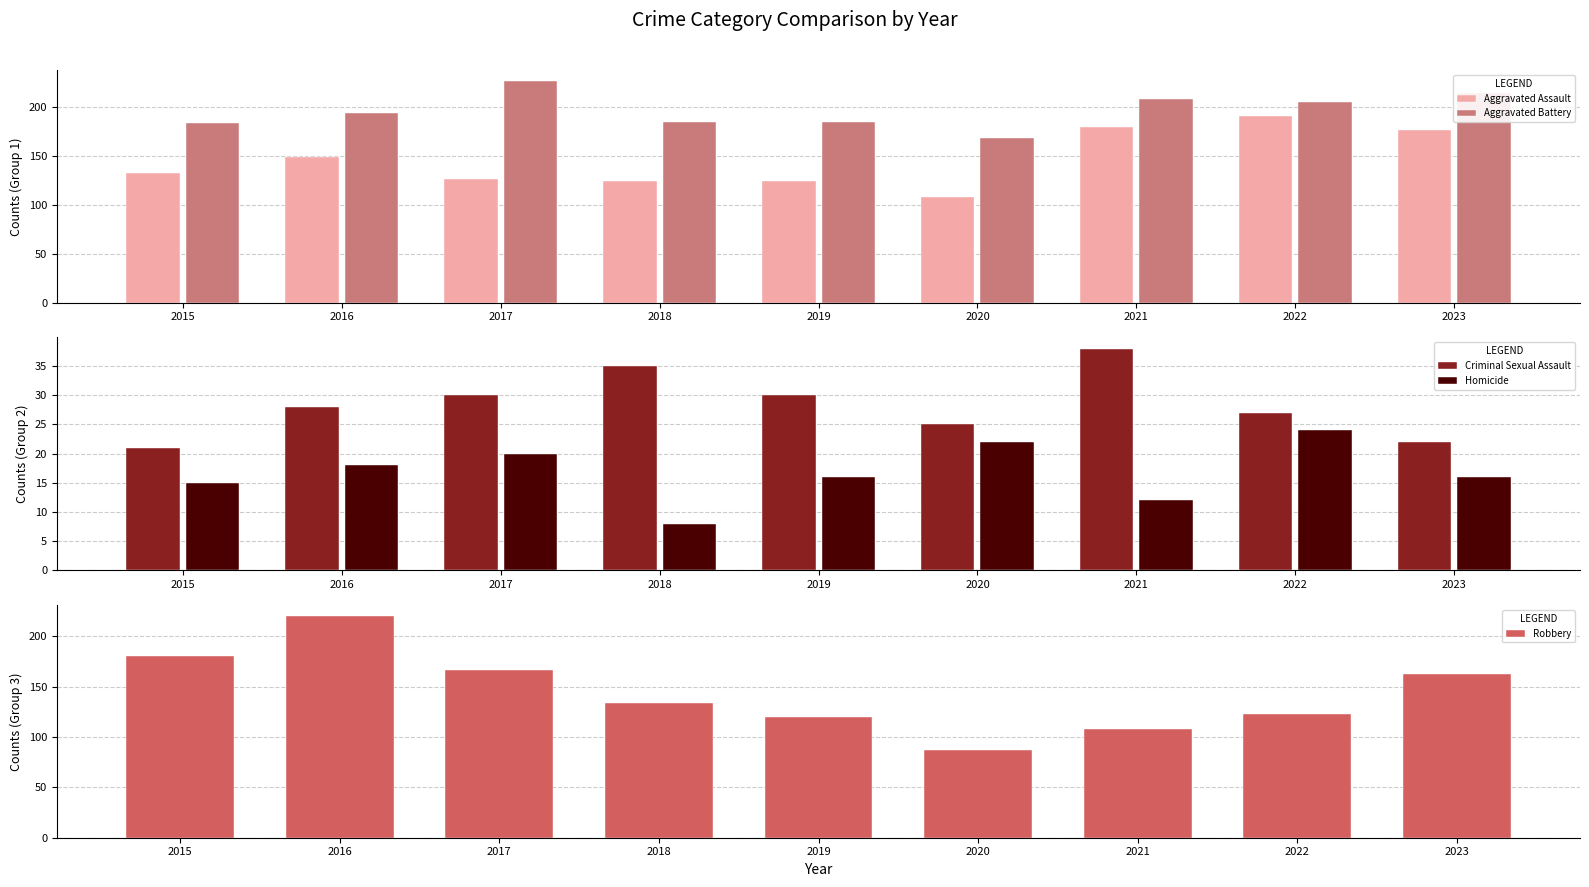

At how many categories does at least one series exceed 48?

9